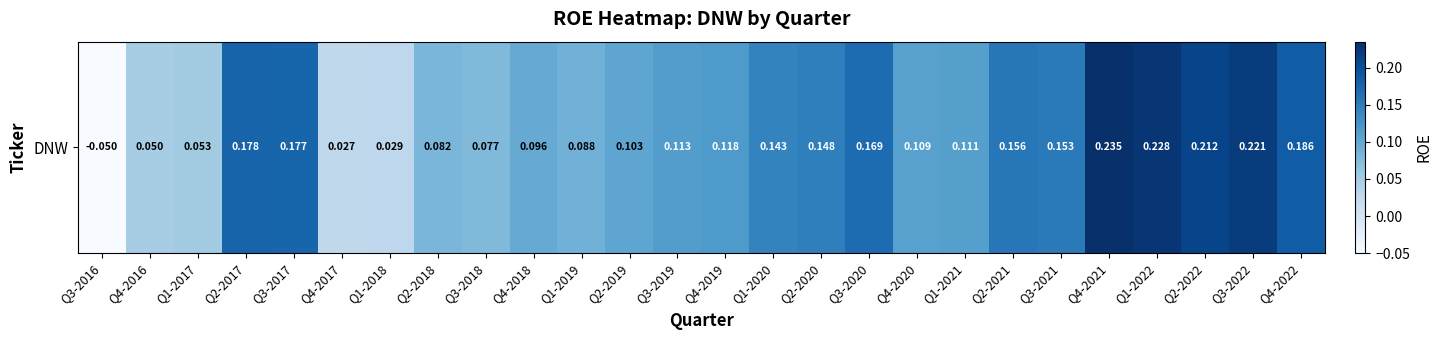

At which label is the value closest to 0?

Q4-2017